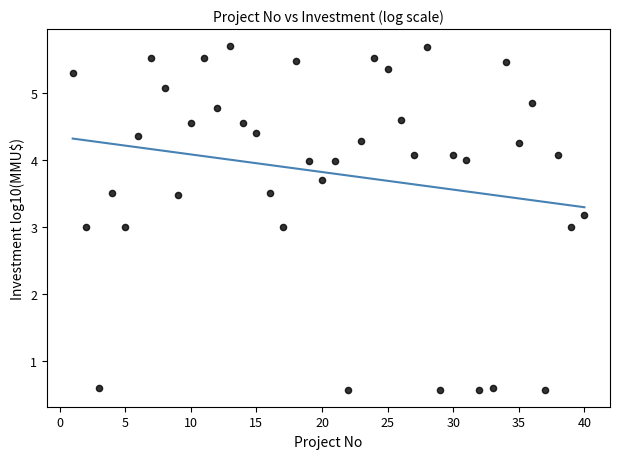

What is the range of X values (max minus min)?

39.0